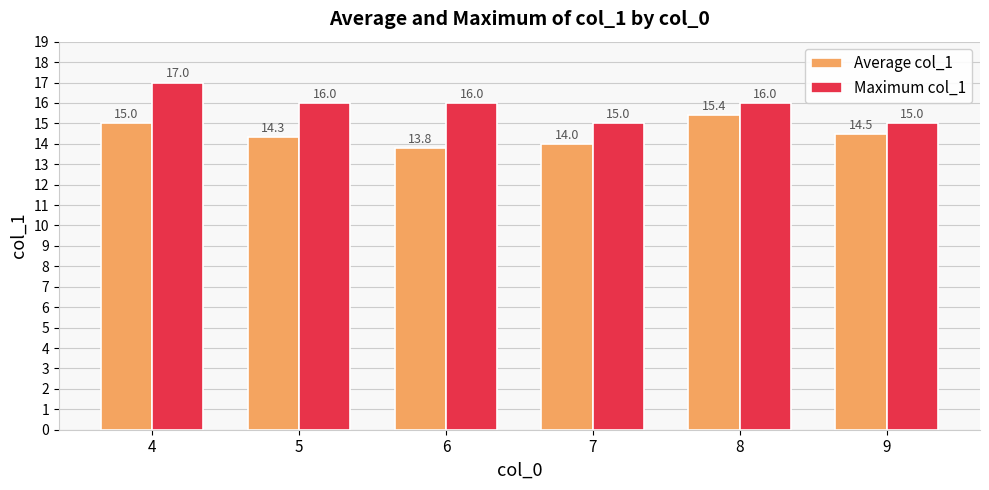

At which category does the chart reach its peak across all series?

4